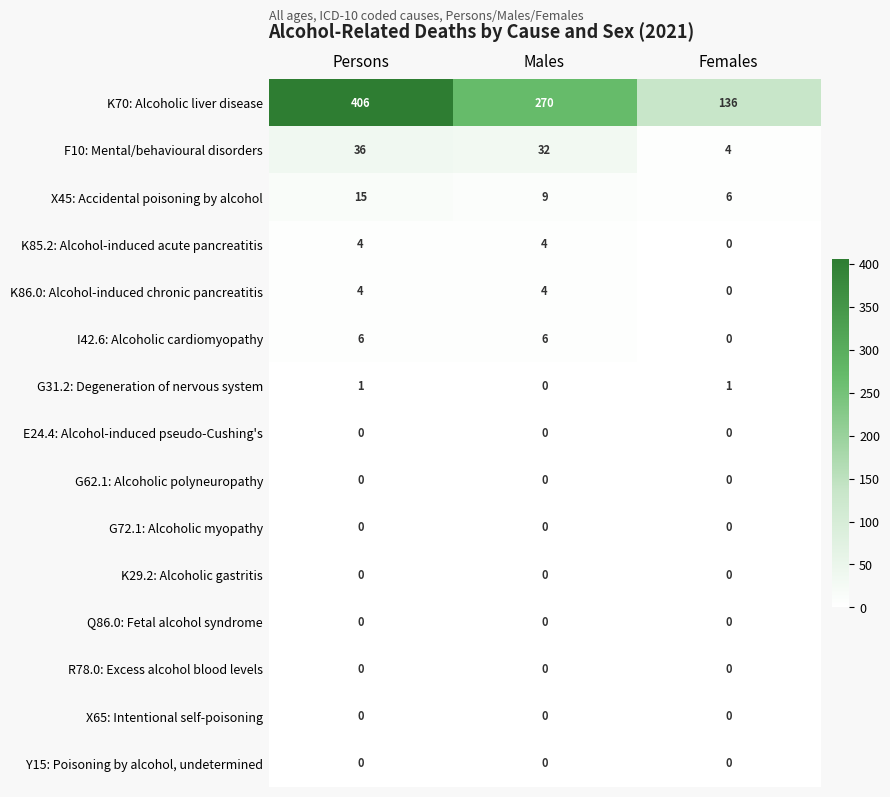

Which series has the largest range (max minus min)?

K70: Alcoholic liver disease